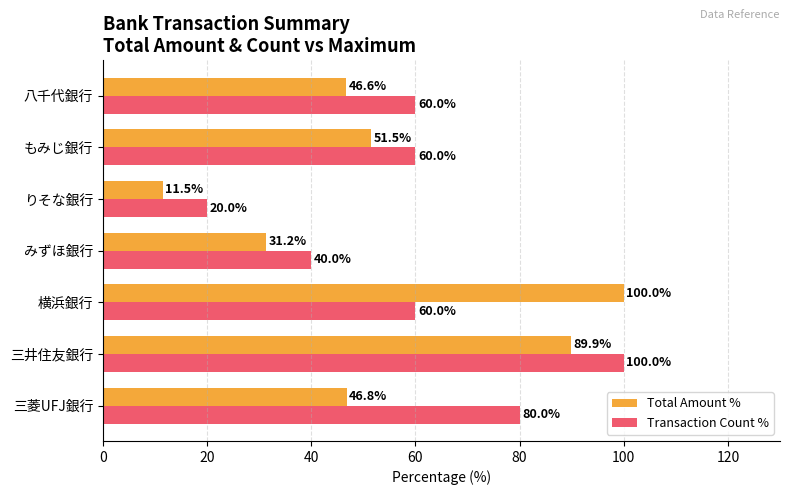

At how many categories does at least one series exceed 62?

3